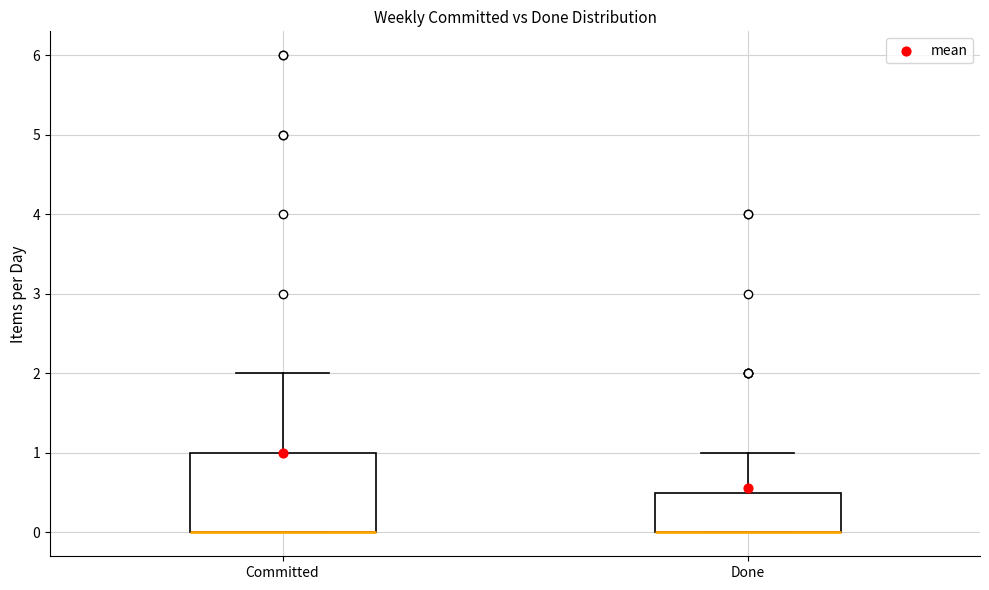

Where is the upper edge of the box for Committed on the y-axis? The values are not printed on the chart, so give them approximately, as read against the axis.

1.0